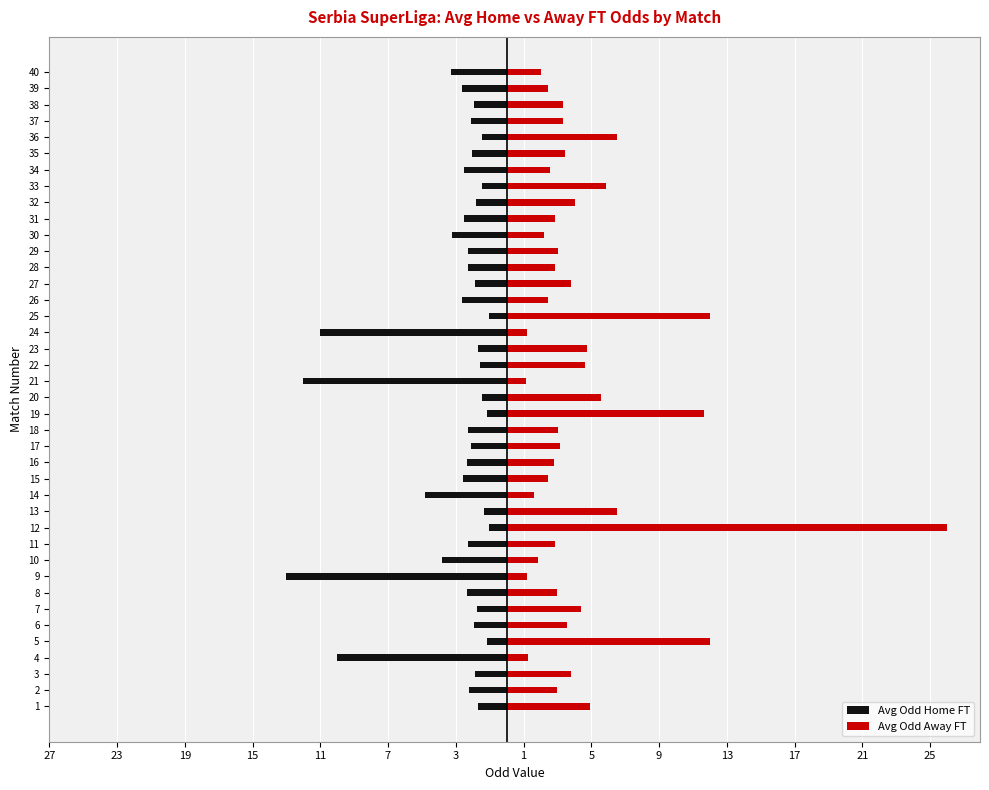

True or false: Avg Odd Away FT has a value of 4.5 at 17.

False